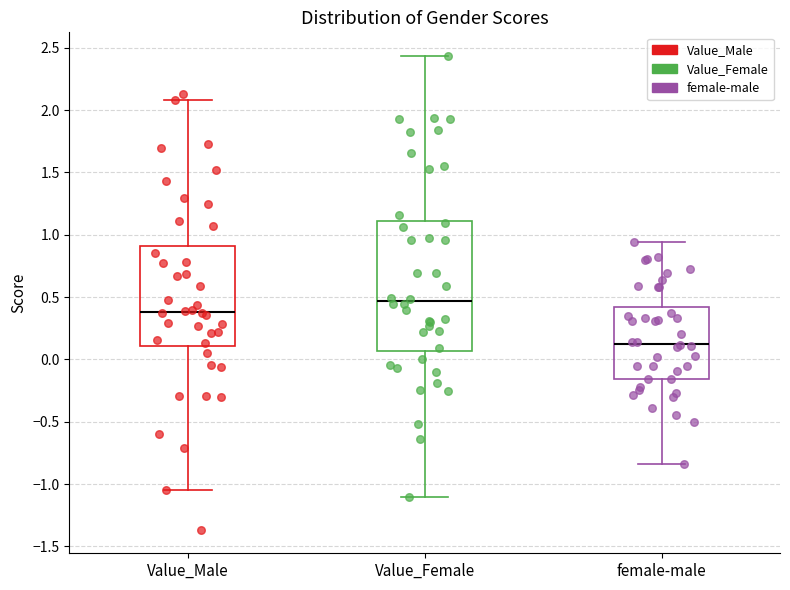

Reading left to right, transcribe this box plot: for each box, give where its median line is, the range the box spans, and where its two whiskers end, as read against the y-axis. The values are not printed on the chart, so give them approximately, as read against the axis.

Value_Male: median 0.40, box 0.10 to 0.90, whiskers -1.05 to 2.10
Value_Female: median 0.45, box 0.05 to 1.10, whiskers -1.10 to 2.45
female-male: median 0.15, box -0.15 to 0.40, whiskers -0.85 to 0.95